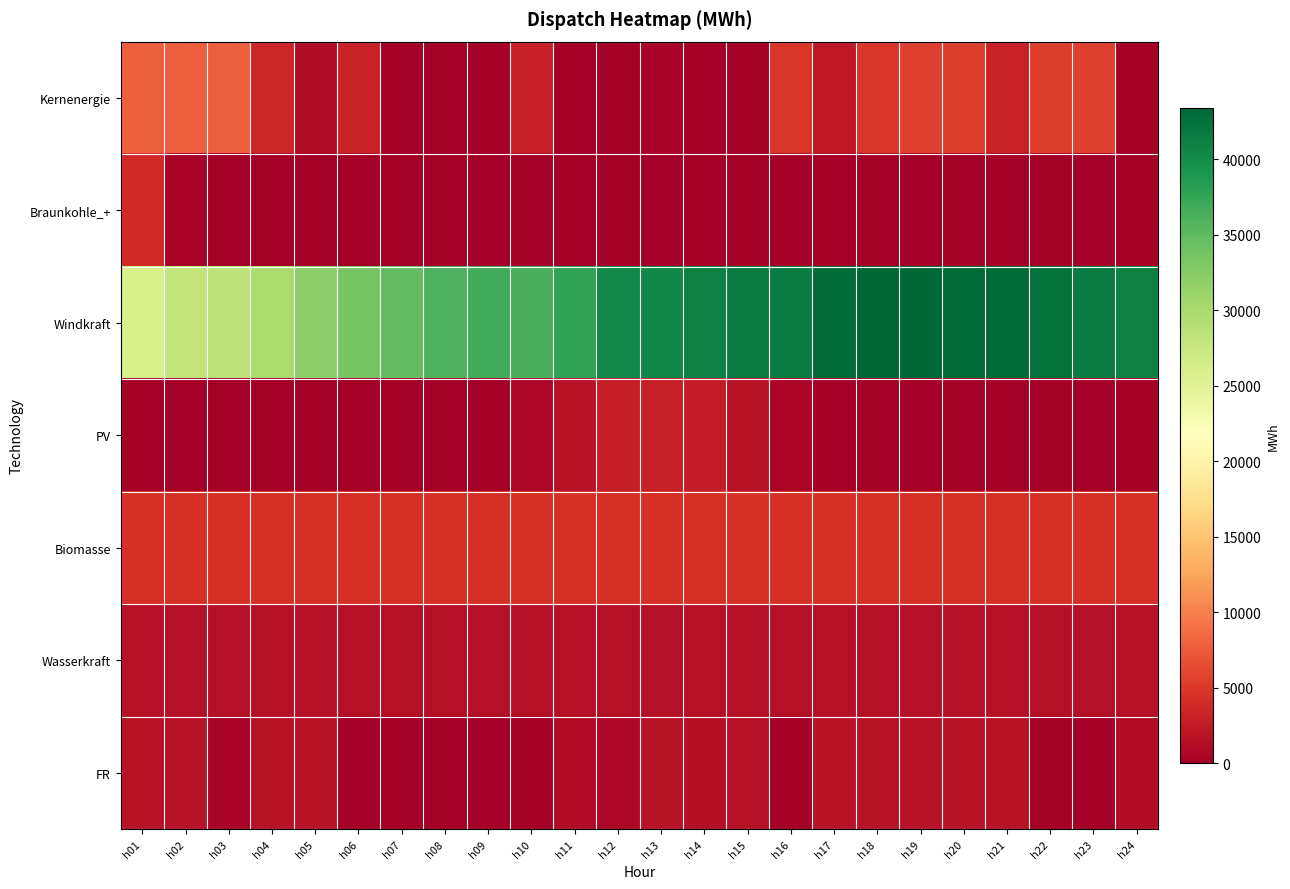

Reading left to right, what are all the values shown in this chart?

Kernenergie: h01=7695.0	h02=7695.0	h03=7695.0	h04=3485.6	h05=1231.6	h06=3144.8	h07=0.0	h08=0.0	h09=0.0	h10=3011.3	h11=0.0	h12=0.0	h13=367.1	h14=0.0	h15=0.0	h16=4849.7	h17=2368.5	h18=4895.5	h19=5494.9	h20=5290.5	h21=3108.2	h22=5281.7	h23=5501.9	h24=0.0
Braunkohle_+: h01=3755.2	h02=343.4	h03=0.0	h04=0.0	h05=0.0	h06=0.0	h07=0.0	h08=0.0	h09=0.0	h10=0.0	h11=0.0	h12=0.0	h13=0.0	h14=0.0	h15=0.0	h16=0.0	h17=0.0	h18=0.0	h19=0.0	h20=0.0	h21=0.0	h22=0.0	h23=0.0	h24=0.0
Windkraft: h01=26064.8	h02=28062.6	h03=28404.0	h04=29936.4	h05=32113.4	h06=33587.2	h07=34948.4	h08=36000.8	h09=36786.2	h10=36367.0	h11=37709.0	h12=40240.9	h13=40451.6	h14=41077.0	h15=41542.3	h16=41520.9	h17=42767.2	h18=43436.5	h19=43415.1	h20=43063.5	h21=43039.8	h22=42555.3	h23=41496.1	h24=41087.1
PV: h01=0.0	h02=0.0	h03=0.0	h04=0.0	h05=0.0	h06=0.0	h07=0.0	h08=0.0	h09=112.2	h10=778.7	h11=1828.6	h12=2742.2	h13=2981.3	h14=2679.4	h15=1732.4	h16=594.4	h17=29.4	h18=0.0	h19=0.0	h20=0.0	h21=0.0	h22=0.0	h23=0.0	h24=0.0
Biomasse: h01=4370.0	h02=4370.0	h03=4370.0	h04=4370.0	h05=4370.0	h06=4370.0	h07=4370.0	h08=4370.0	h09=4370.0	h10=4370.0	h11=4370.0	h12=4370.0	h13=4370.0	h14=4370.0	h15=4370.0	h16=4370.0	h17=4370.0	h18=4370.0	h19=4370.0	h20=4370.0	h21=4370.0	h22=4370.0	h23=4370.0	h24=4370.0
Wasserkraft: h01=1691.0	h02=1691.0	h03=1691.0	h04=1691.0	h05=1691.0	h06=1691.0	h07=1691.0	h08=1691.0	h09=1691.0	h10=1691.0	h11=1691.0	h12=1691.0	h13=1691.0	h14=1691.0	h15=1691.0	h16=1691.0	h17=1691.0	h18=1691.0	h19=1691.0	h20=1691.0	h21=1691.0	h22=1691.0	h23=1691.0	h24=1691.0
FR: h01=1800.0	h02=1800.0	h03=340.0	h04=1800.0	h05=1800.0	h06=0.0	h07=0.0	h08=0.0	h09=0.0	h10=0.0	h11=1334.4	h12=844.9	h13=1800.0	h14=1414.6	h15=1659.2	h16=0.0	h17=1800.0	h18=1800.0	h19=1800.0	h20=1800.0	h21=1800.0	h22=0.0	h23=0.0	h24=1344.9